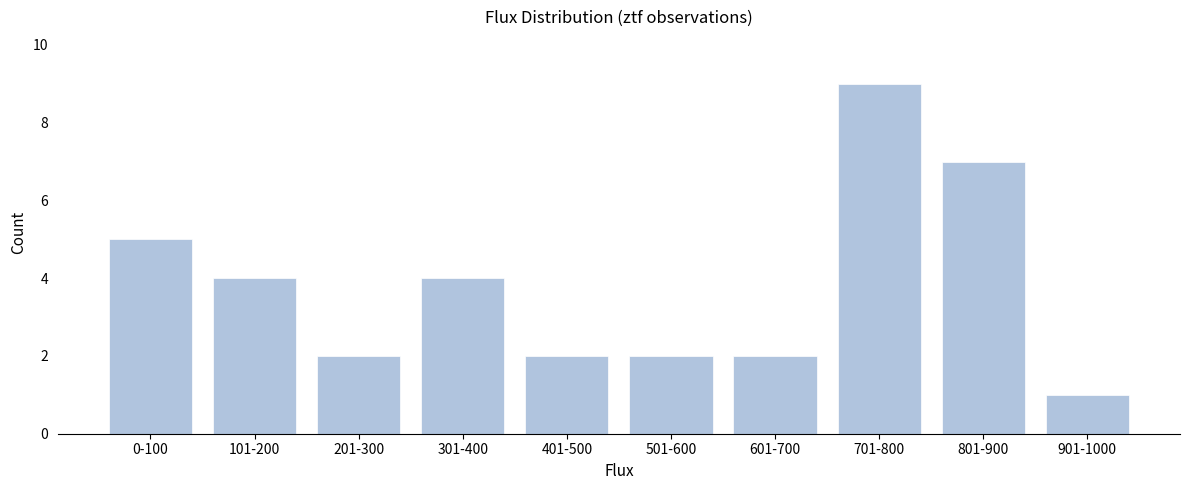

Reading right to left, extract all data points from this chart.

901-1000=1	801-900=7	701-800=9	601-700=2	501-600=2	401-500=2	301-400=4	201-300=2	101-200=4	0-100=5